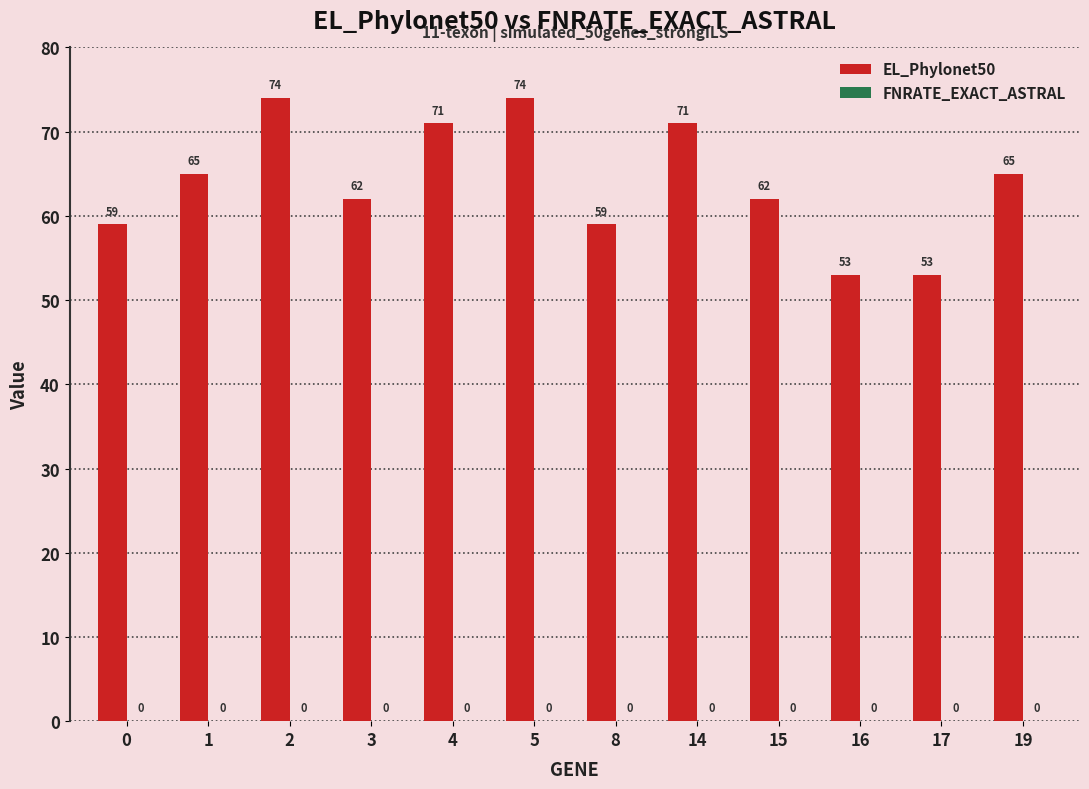

How many series are shown in this chart?

1